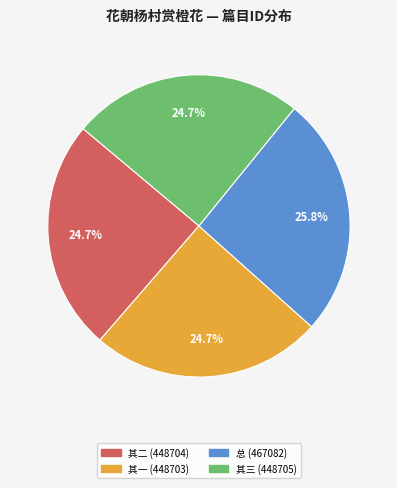

How many segments does this pie chart have?

4